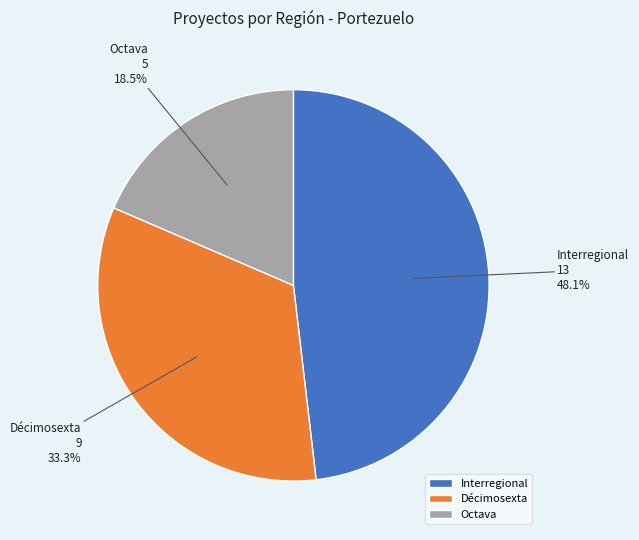

Combined, what portion of the pie is Décimosexta and Interregional?

81.5%